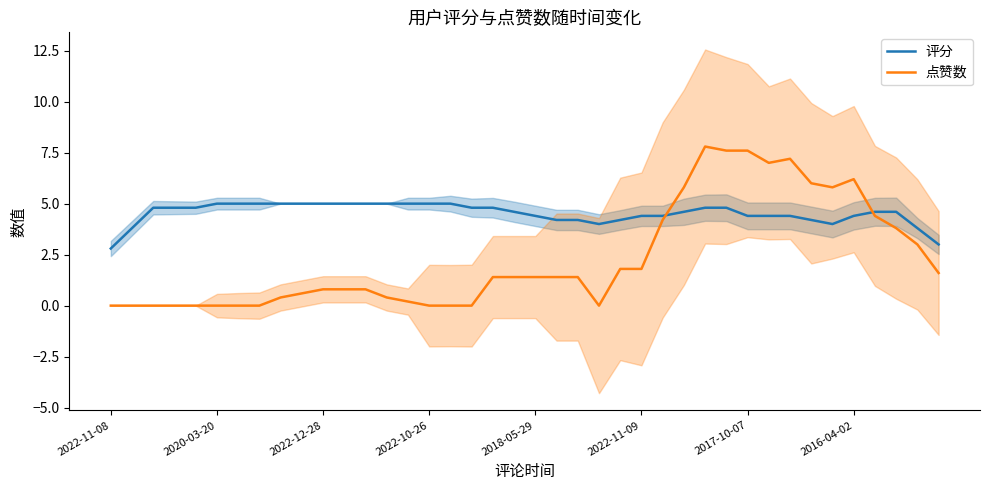

What is the lowest value of the 评分 series?

2.8